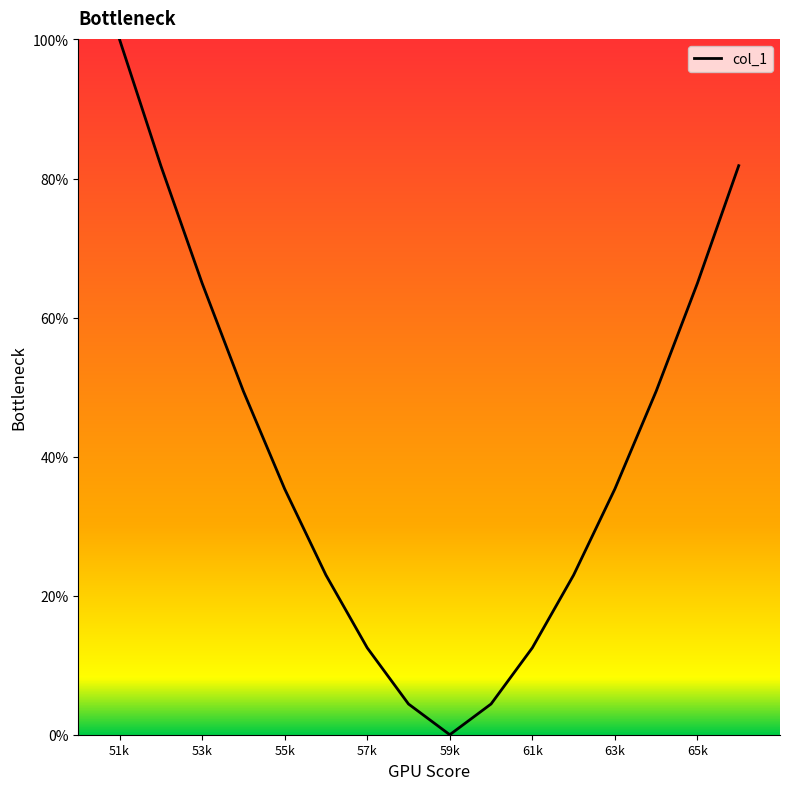

What is the difference between the maximum and minimum values?

100.0